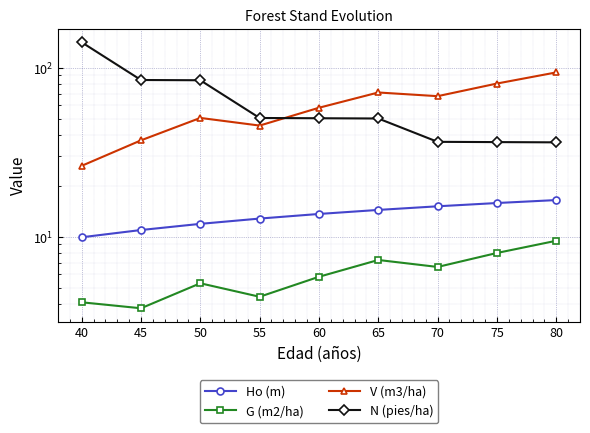

Read the V (m3/ha) value at 45.

37.2